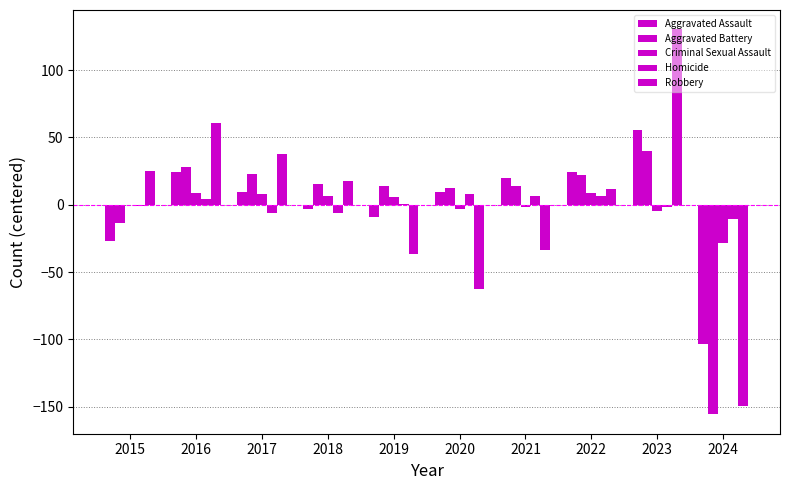

What is the maximum value shown in the chart?

130.4